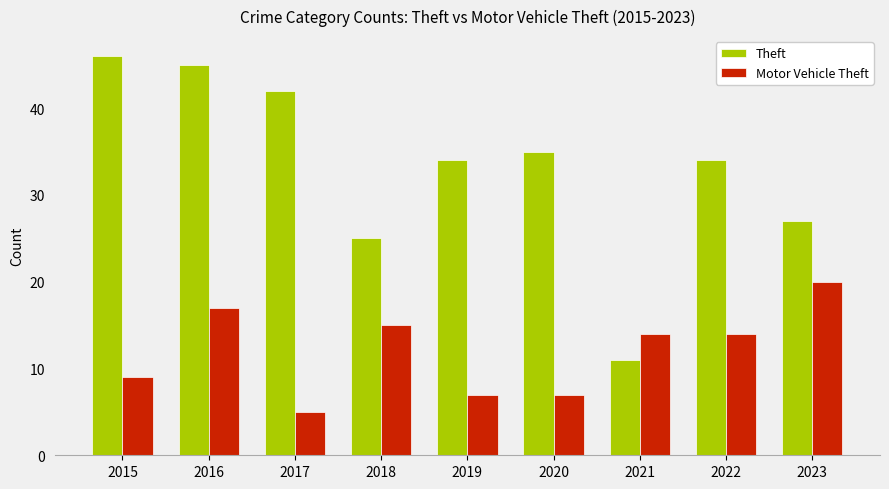

Rank the series by their maximum value, from highest to lowest.

Theft, Motor Vehicle Theft